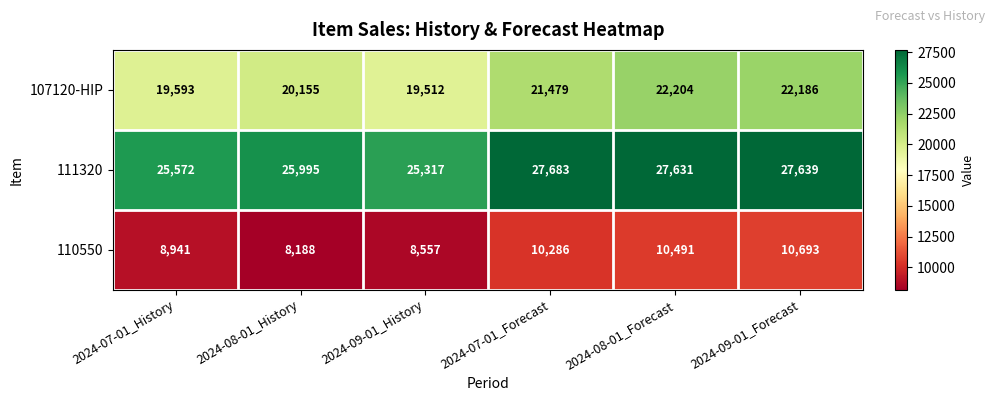

At 2024-09-01_Forecast, list the series in order from smallest to largest.

110550, 107120-HIP, 111320